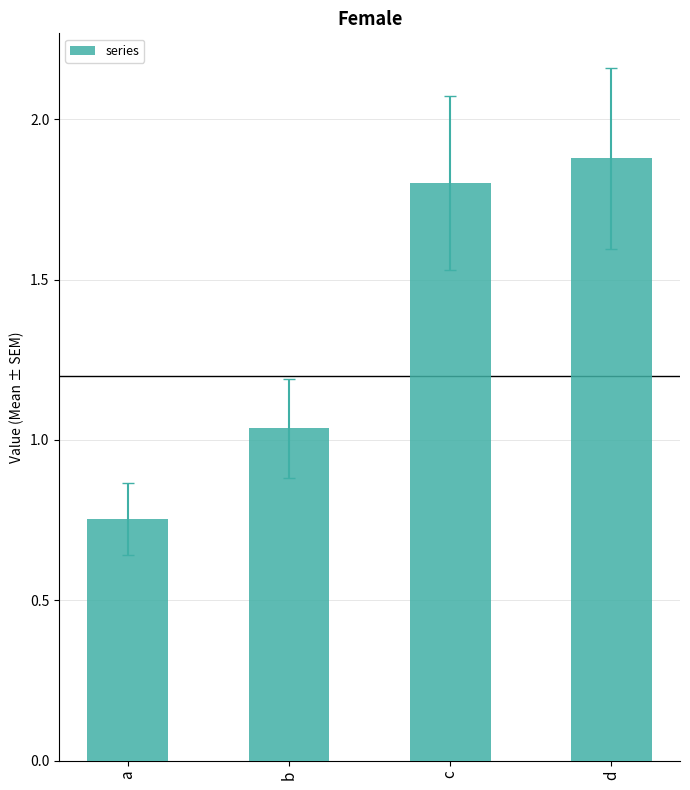

Between b and d, which is larger?

d